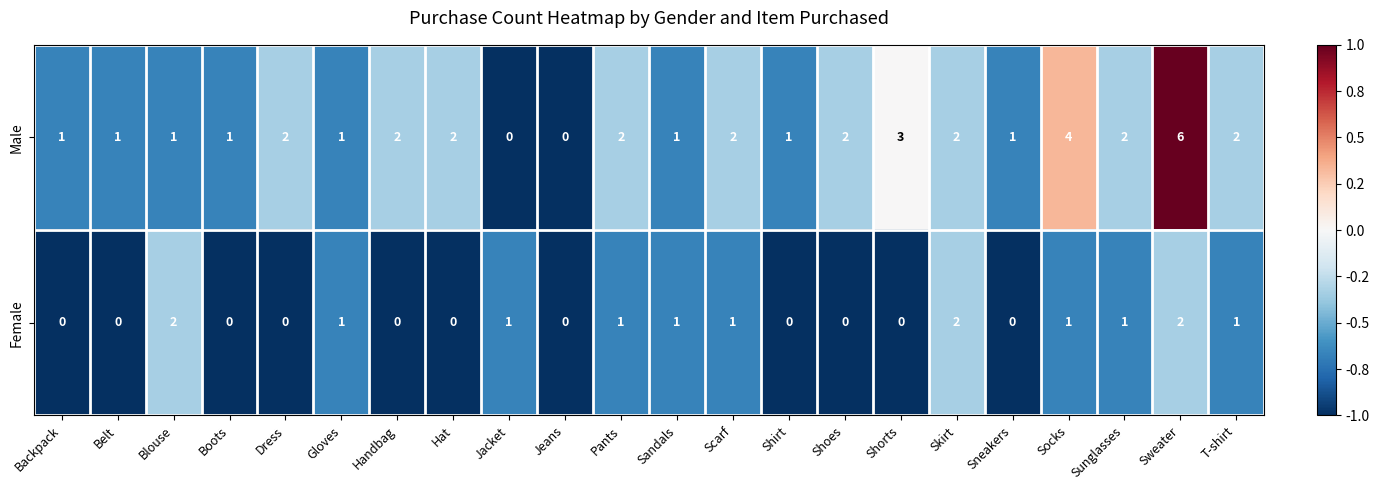

How many Female values are between 0 and 1?

19